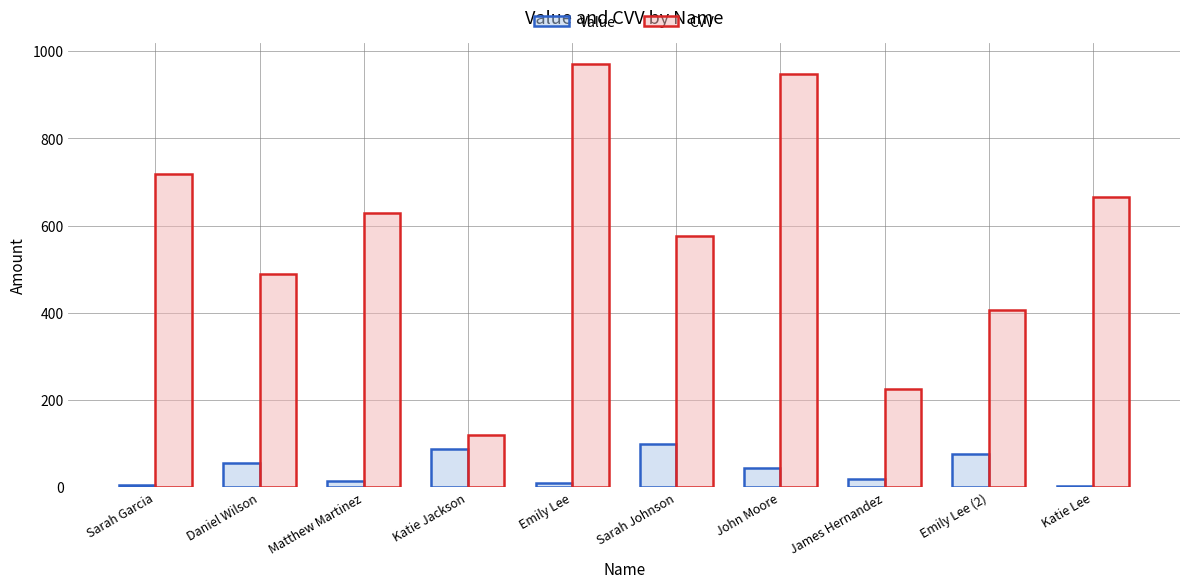

At which category does the chart reach its peak across all series?

Emily Lee